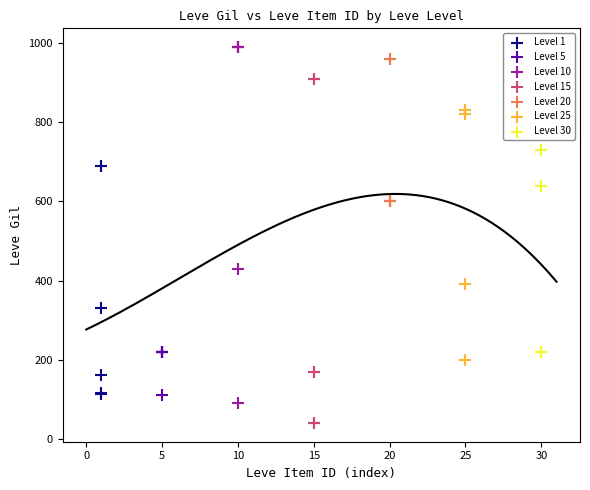

Which series reaches the maximum Y coordinate?

Level 10